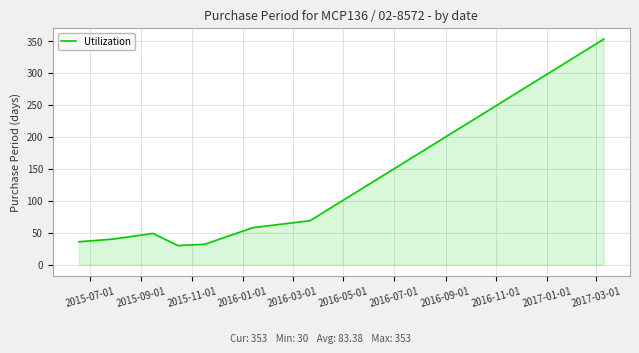

What is the difference between the maximum and minimum values?

323